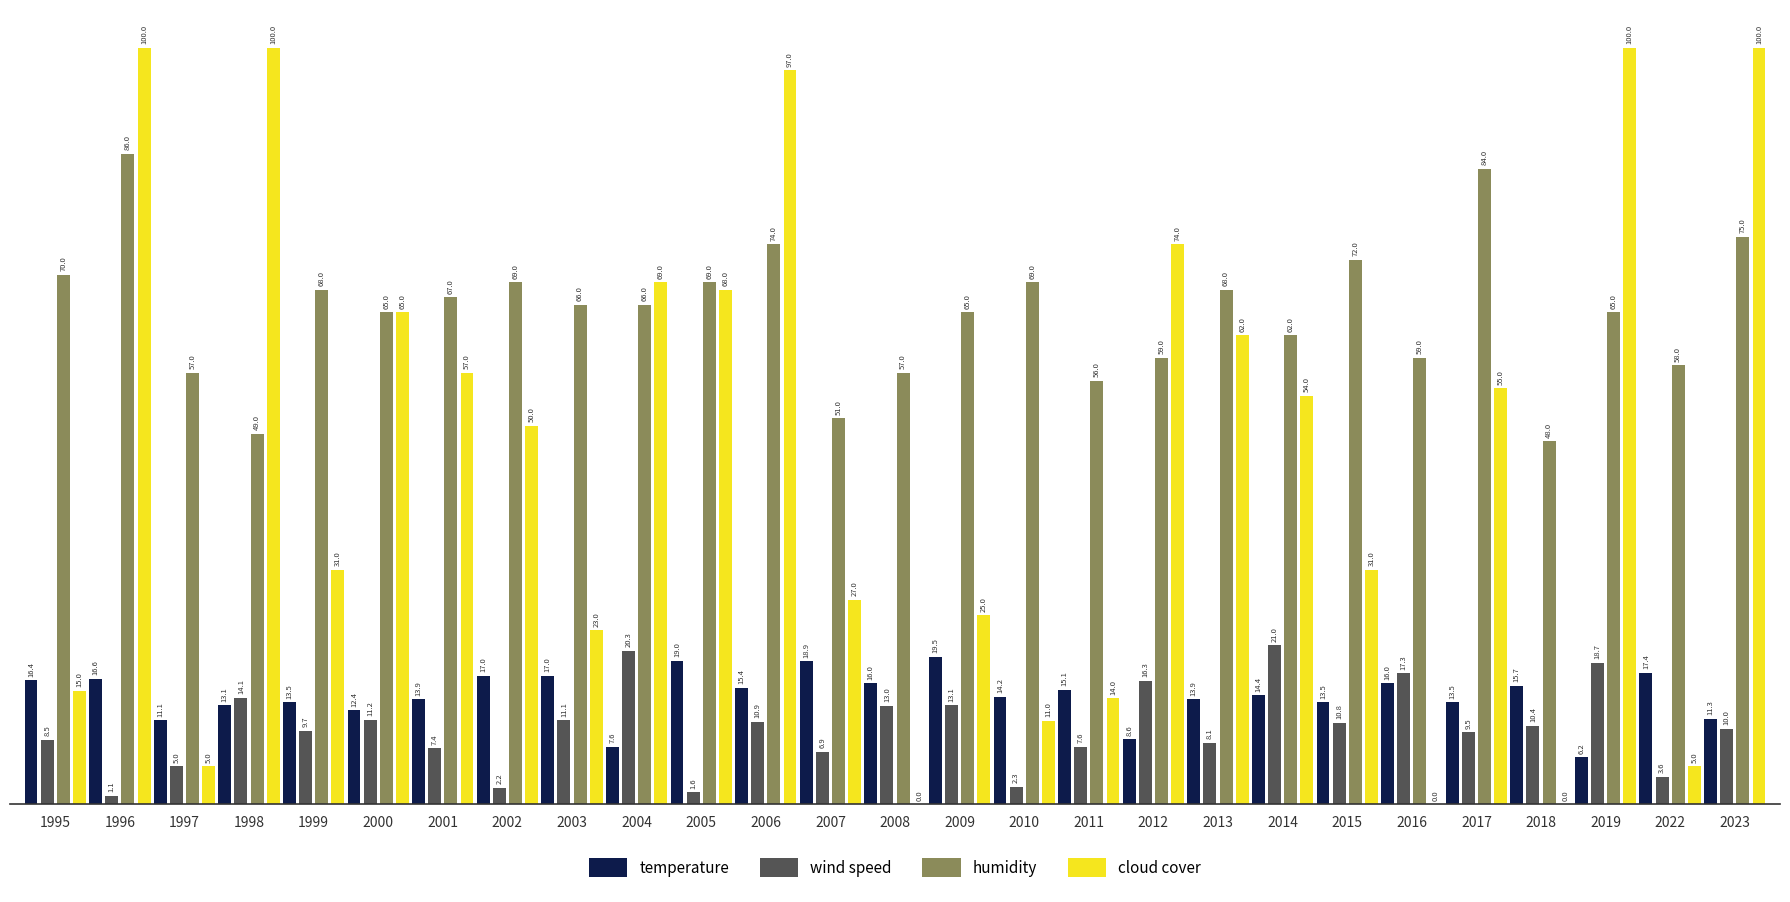

What is the sum of all temperature values?

387.2